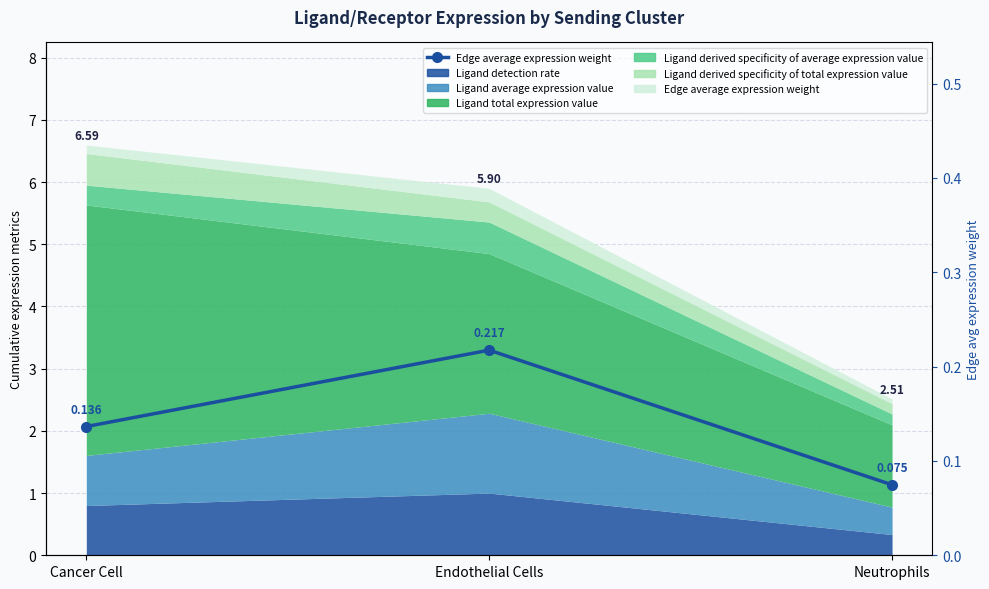

What is the change in value from Cancer Cell to Endothelial Cells?

+0.1